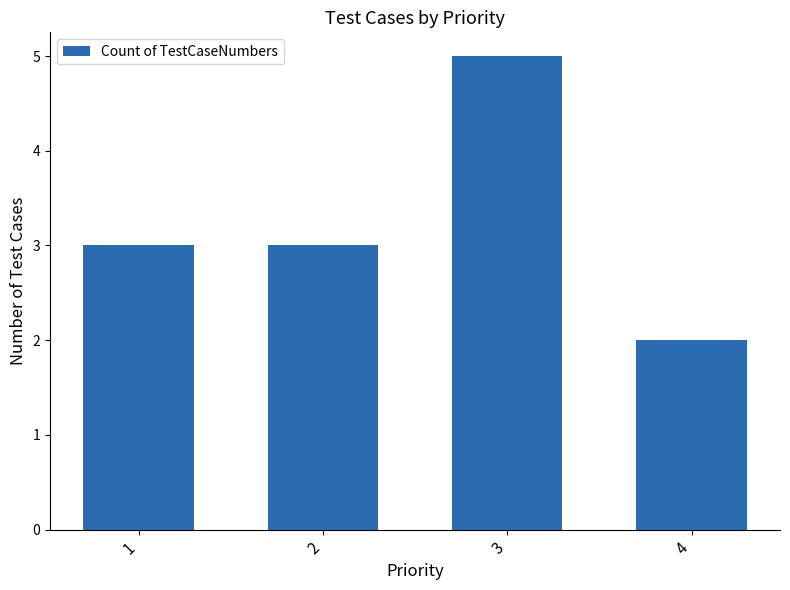

True or false: the data shows 2 at 2.

False